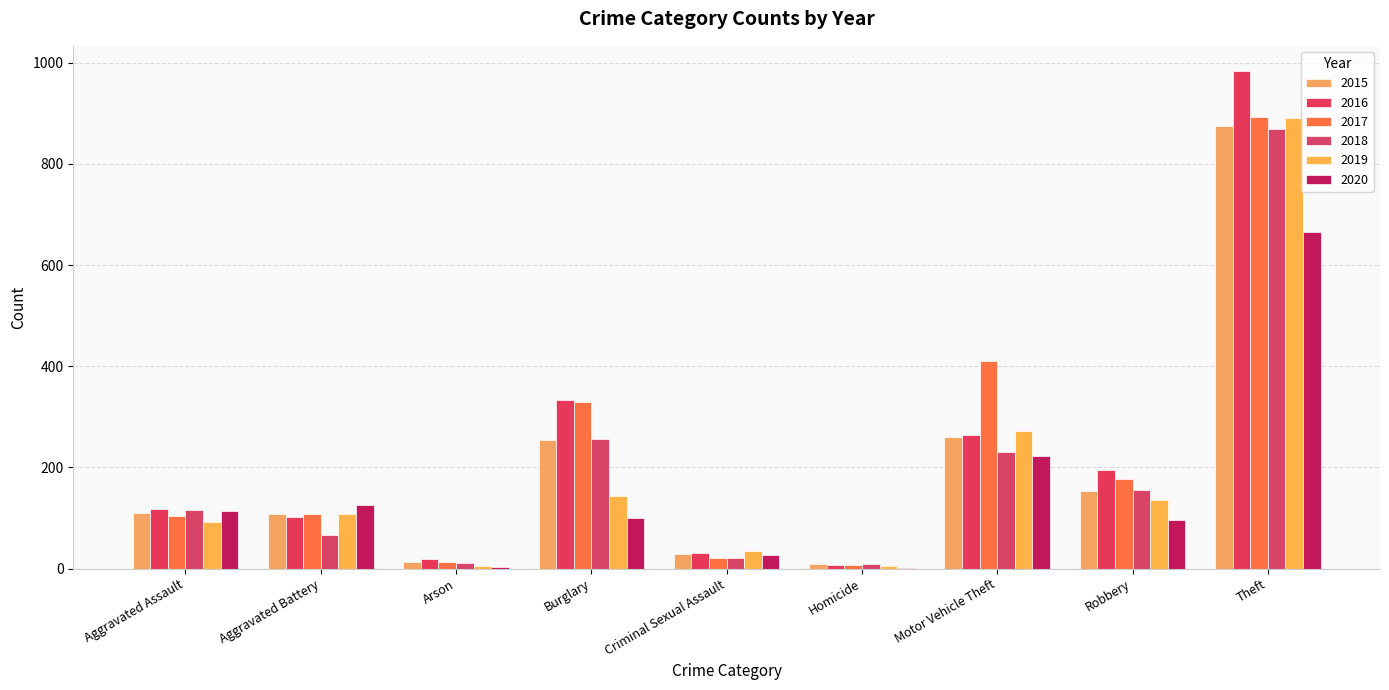

How many categories are shown in the chart?

9